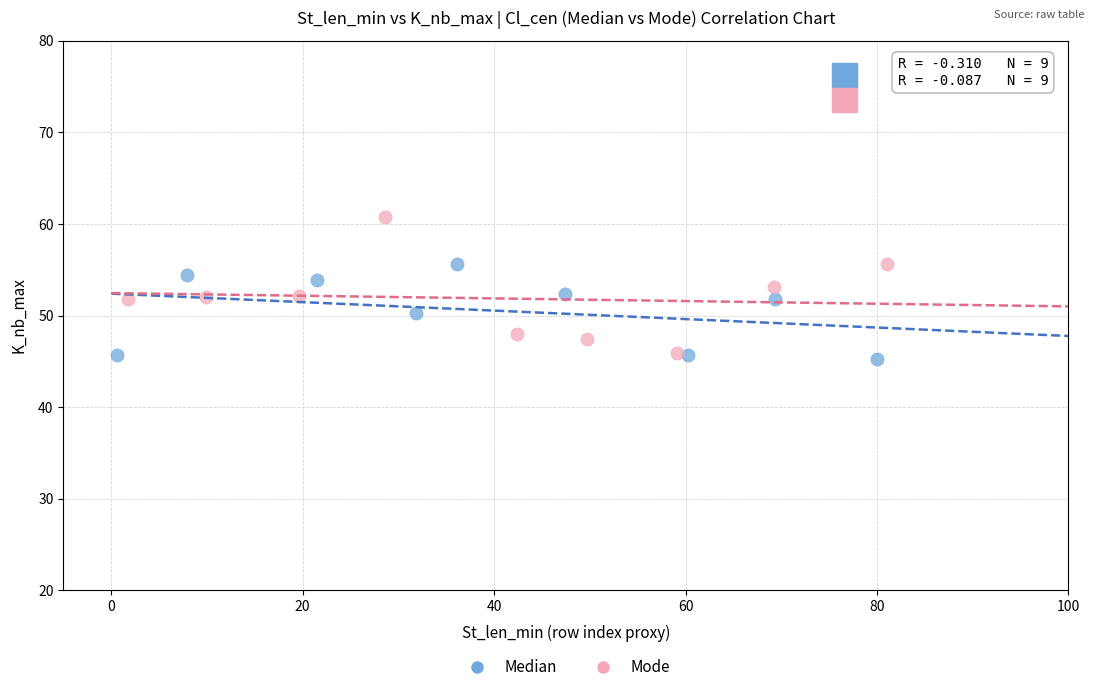

Which series contains the lowest Y value?

Median